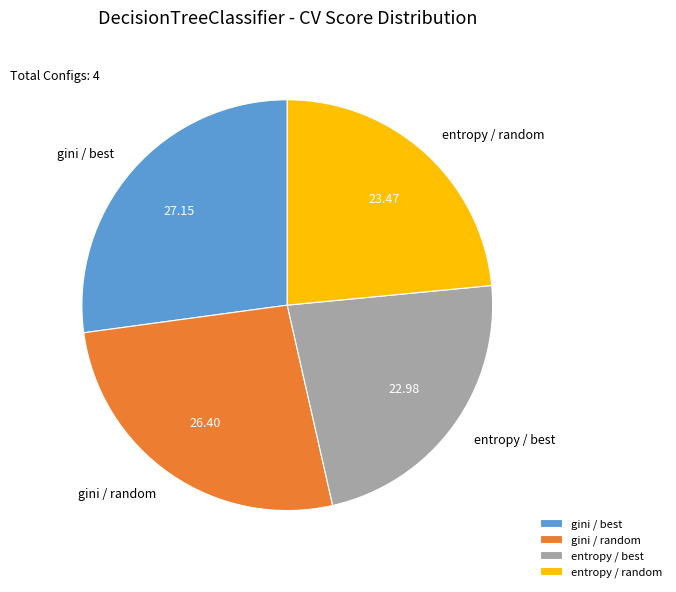

Is gini / random the majority of the pie?

No